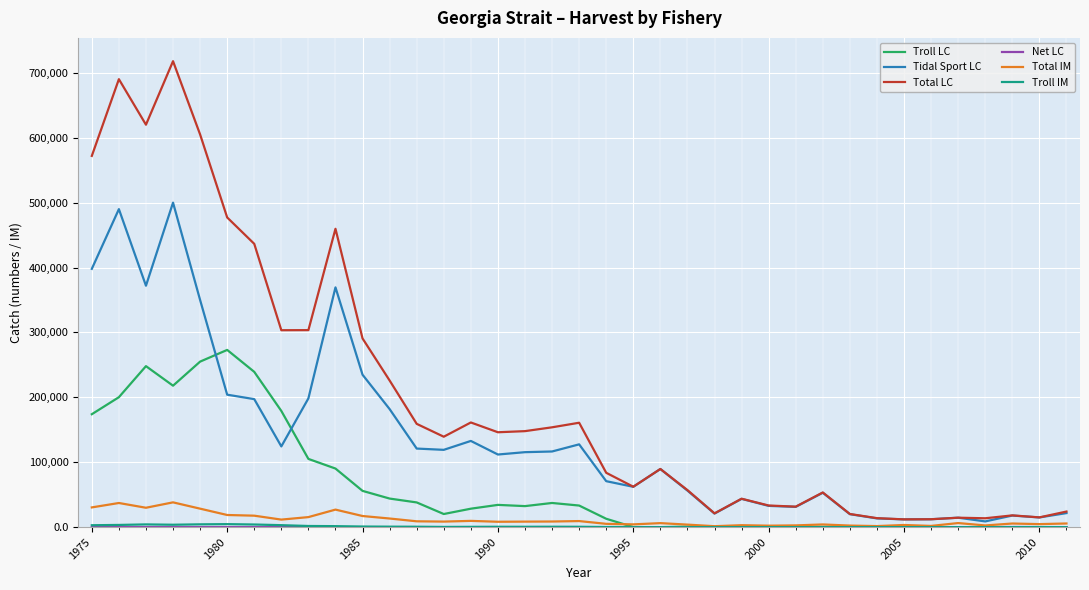

Which series has the largest total across all categories?

Total LC